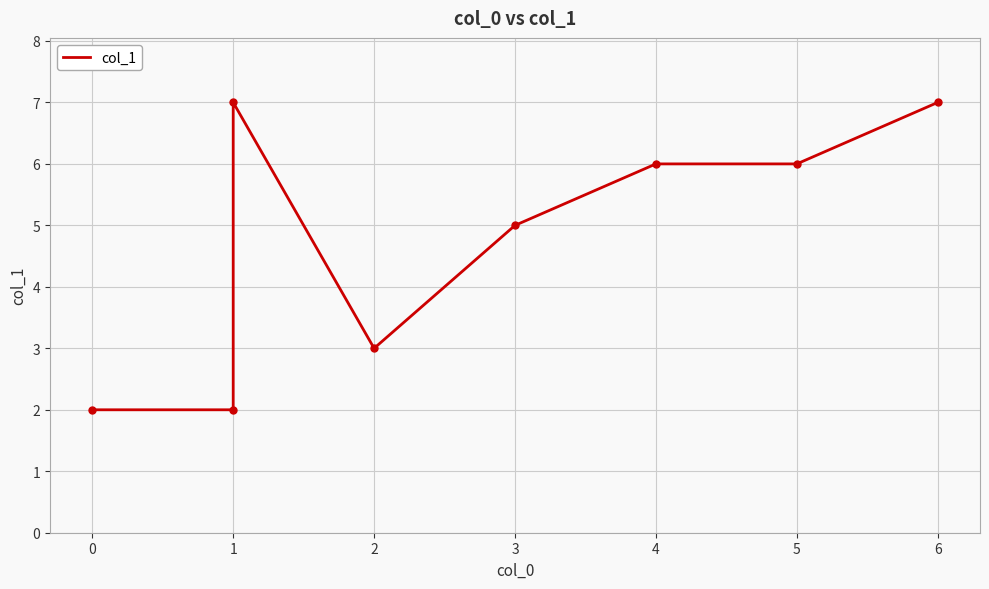

What is the sum of the values at 3 and 6?

12